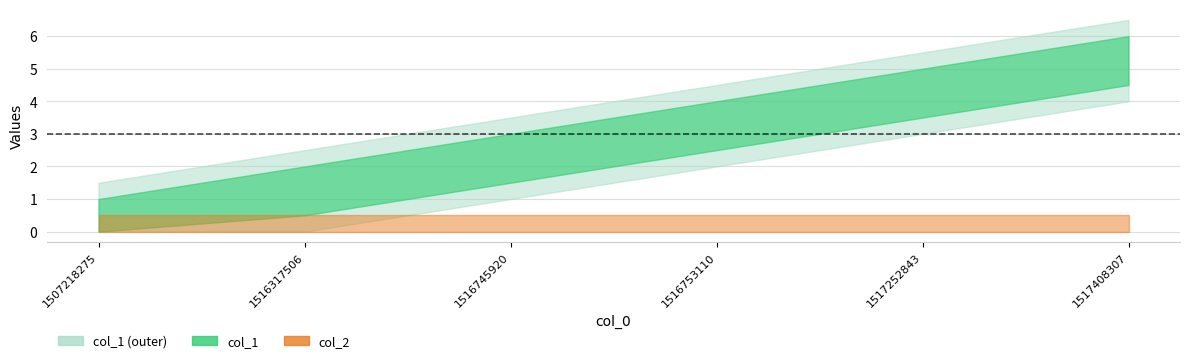

At which label is col_1 closest to 2?

1516745920